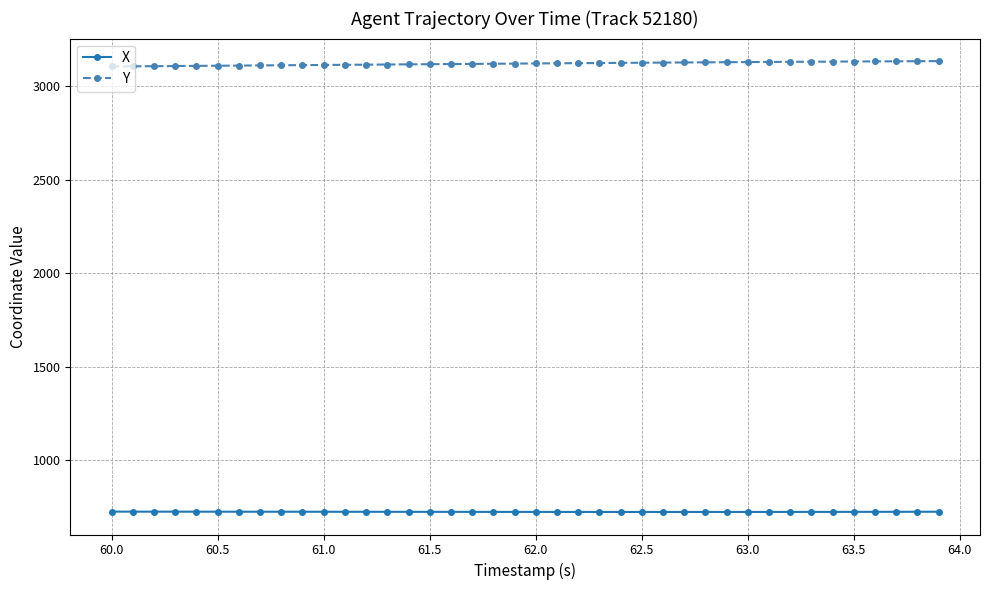

Which series has the largest total across all categories?

Y